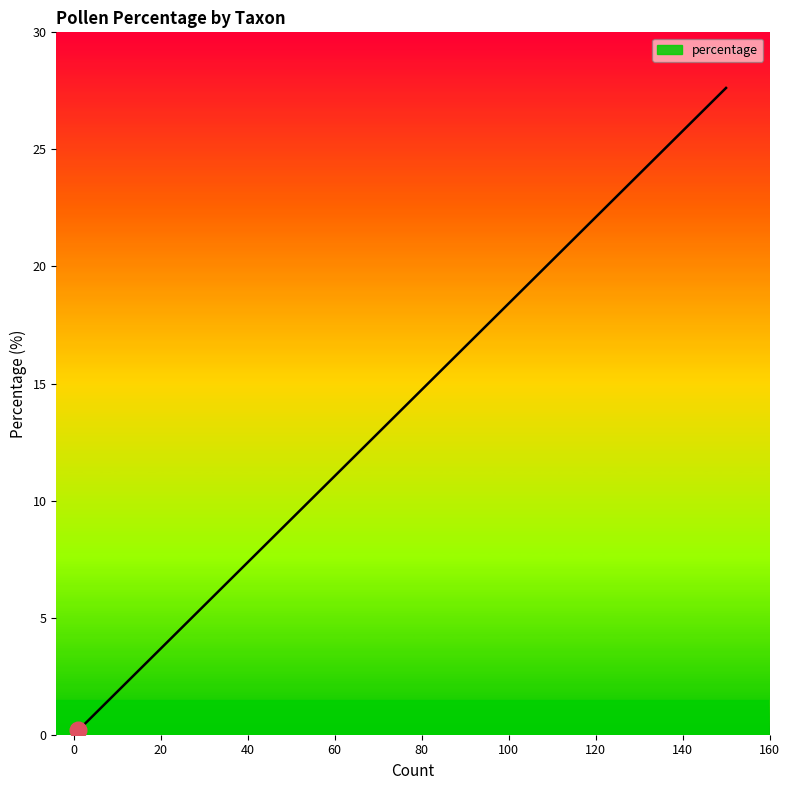

True or false: the data shows 7.4 at Alnus viridis.

True